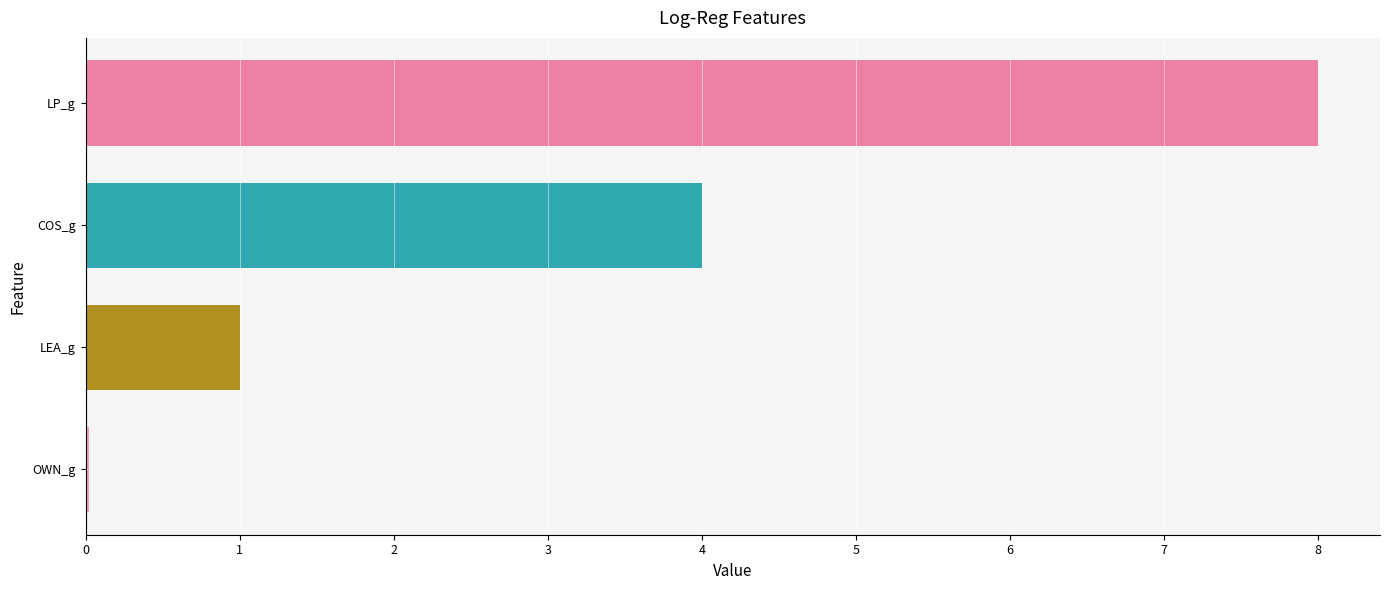

What is the maximum value shown in the chart?

8.0